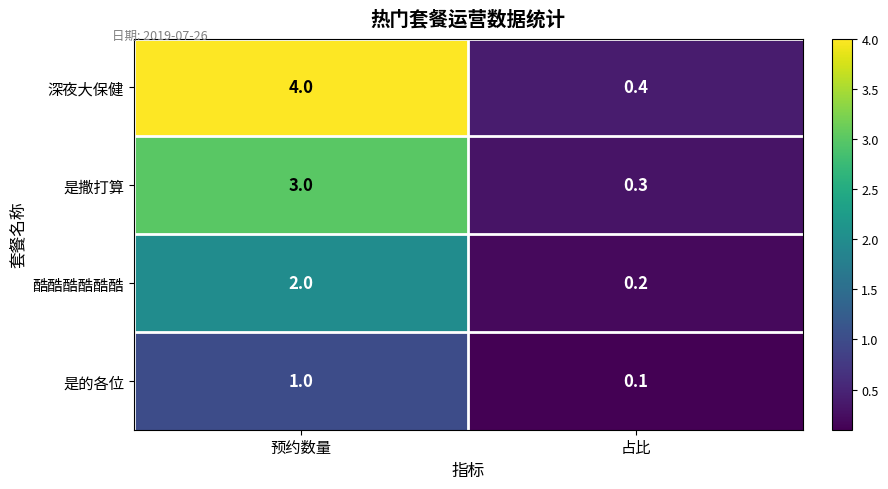

Read the 酷酷酷酷酷酷 value at 预约数量.

2.0